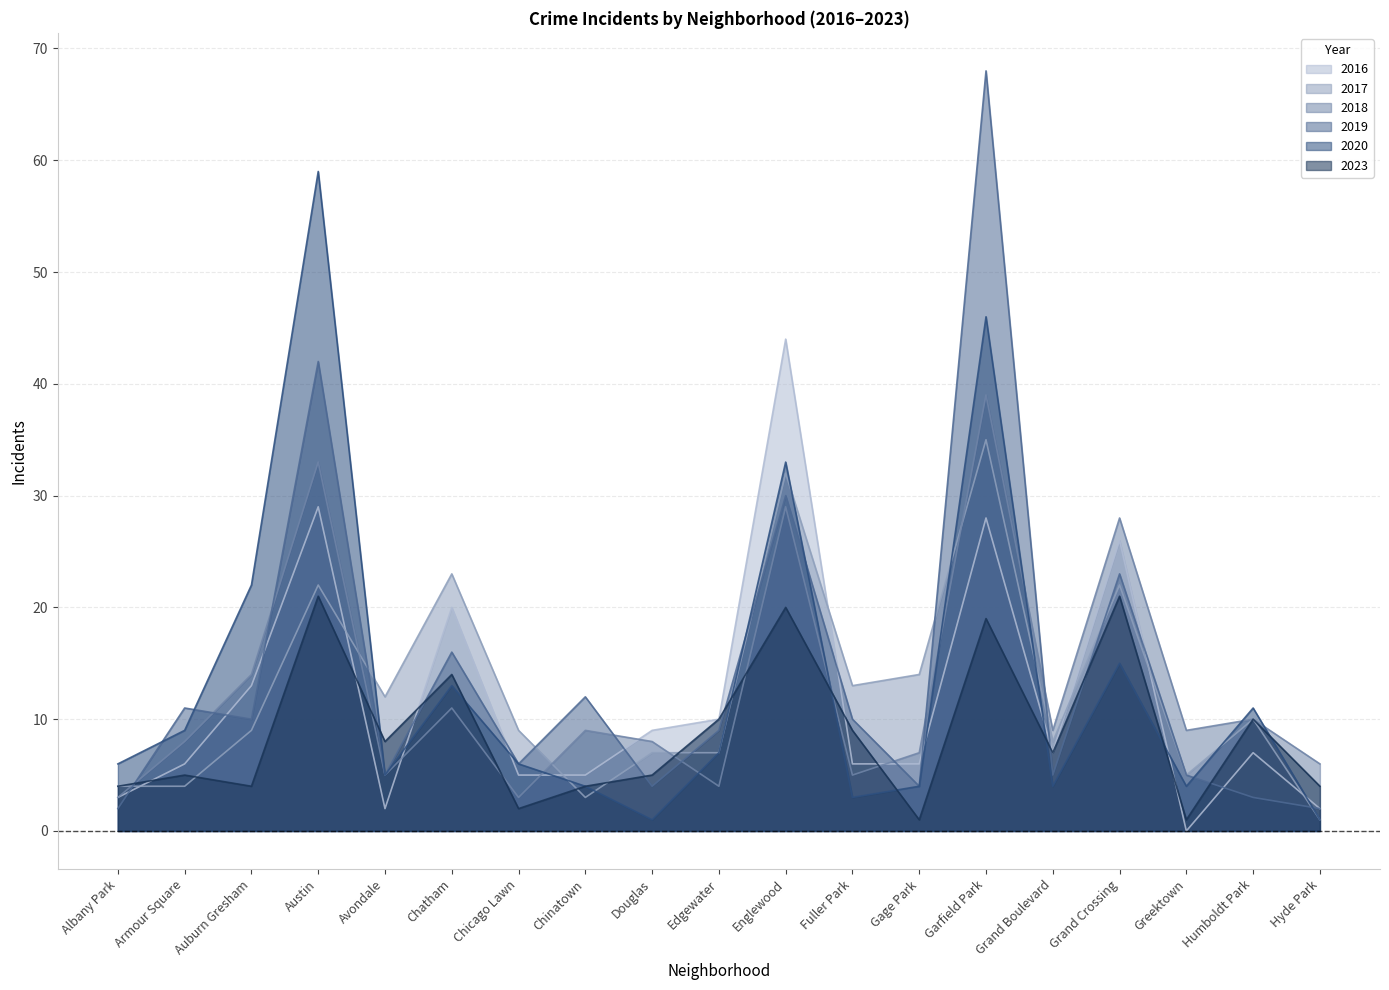

Which label corresponds to the largest value in the chart?

Garfield Park